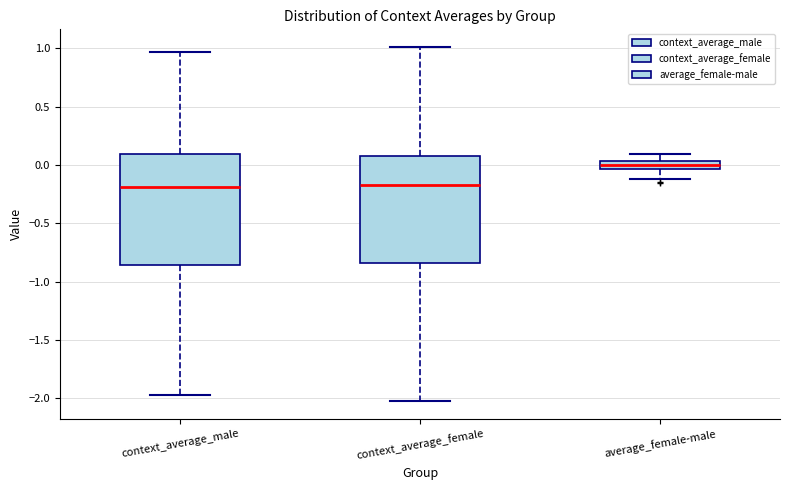

Where does the median line of the box for context_average_male sit on the y-axis? The values are not printed on the chart, so give them approximately, as read against the axis.

-0.20